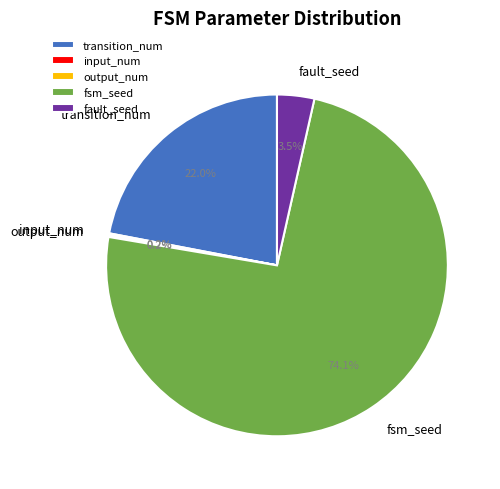

To the nearest percent, what portion does fsm_seed represent?

74%